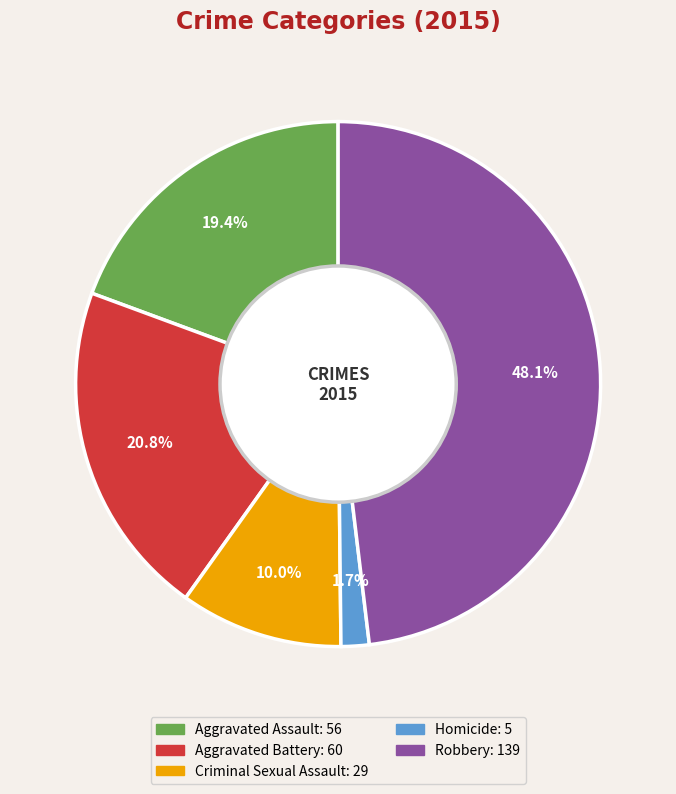

How many slices are in this pie chart?

5